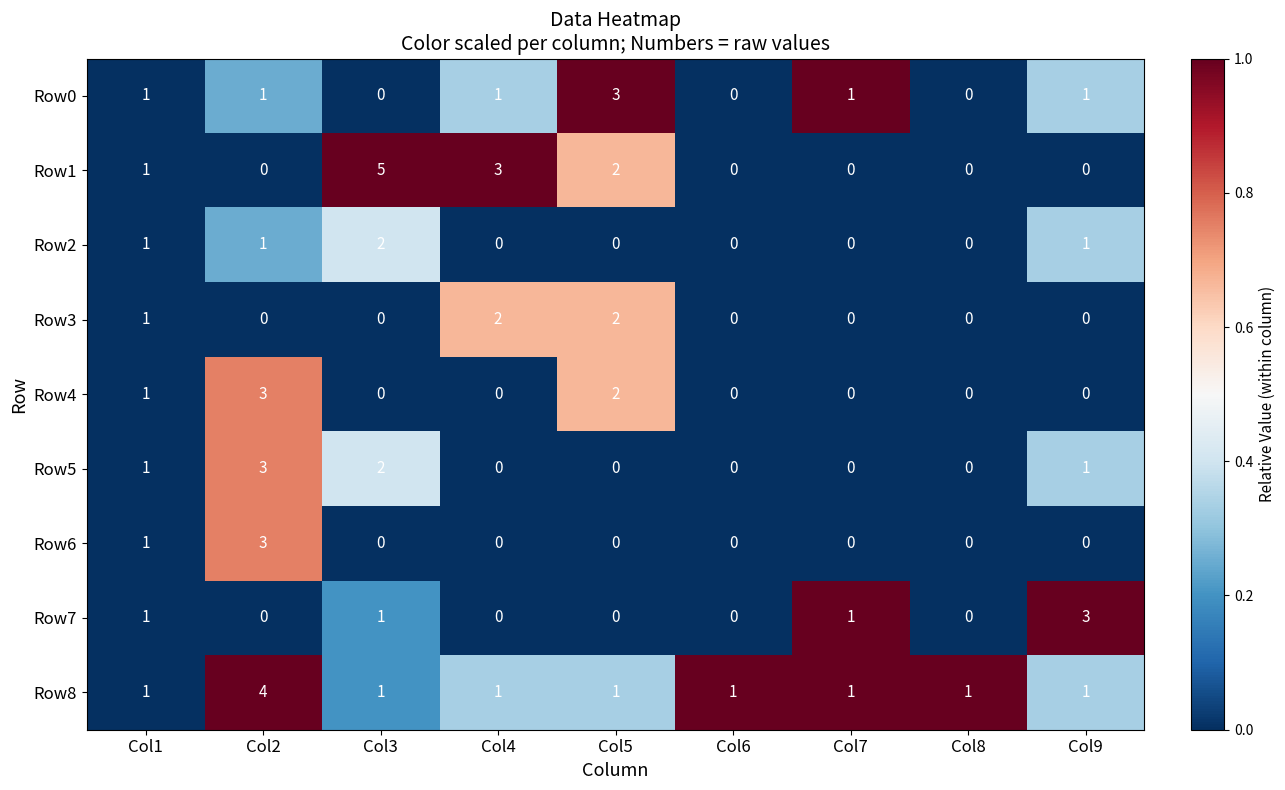

What is the difference between the maximum and minimum values in the Row4 series?

3